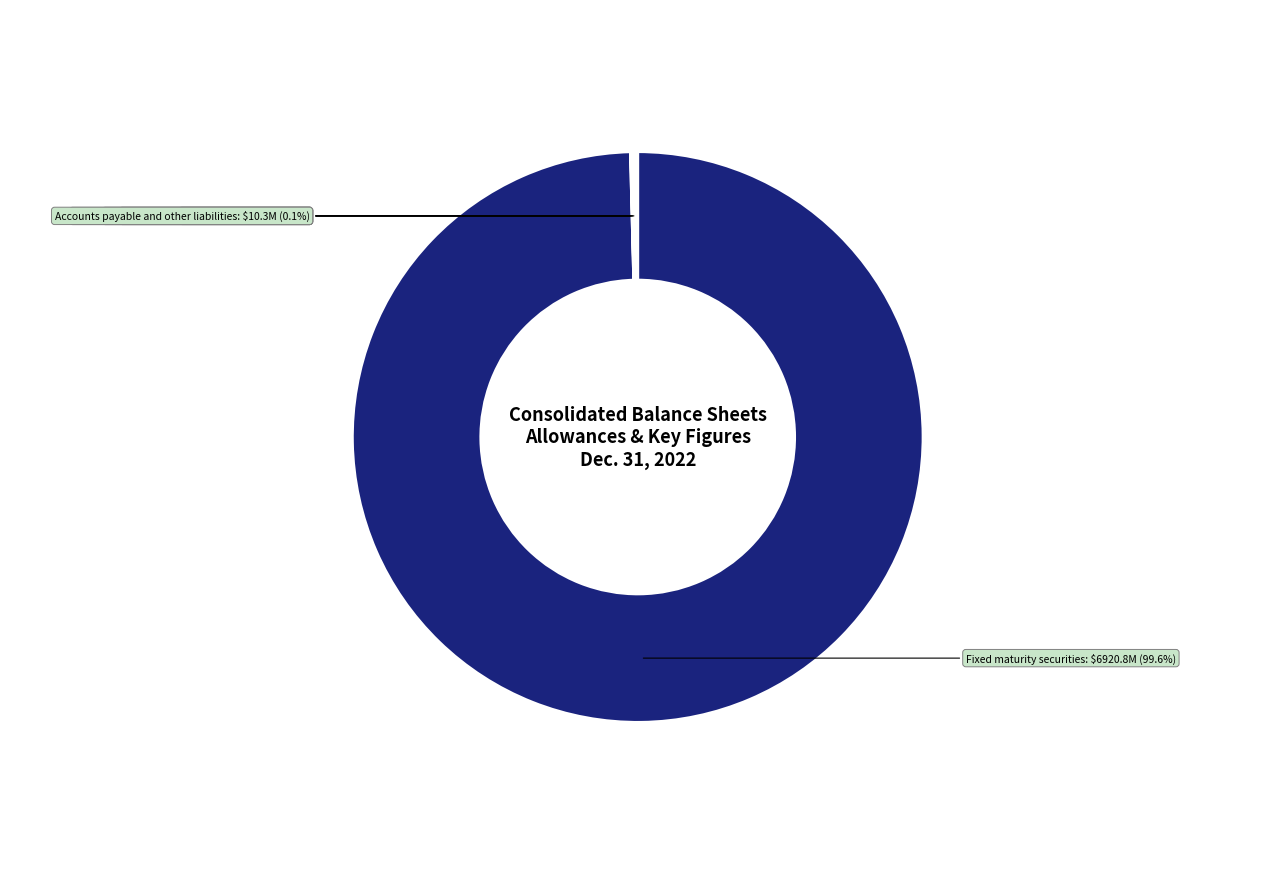

Does any single category account for the majority?

Yes